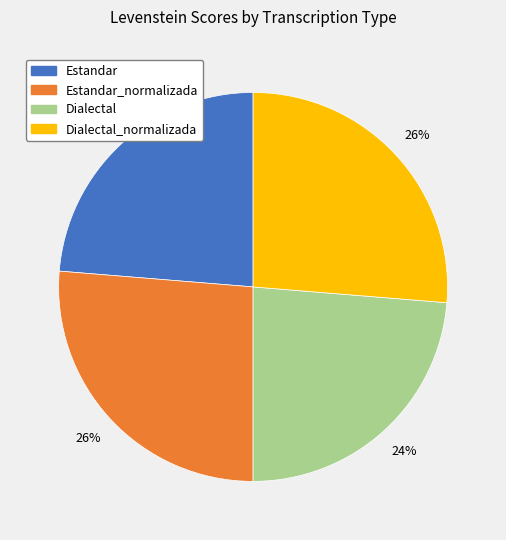

Is there any slice that represents more than half of the pie?

No